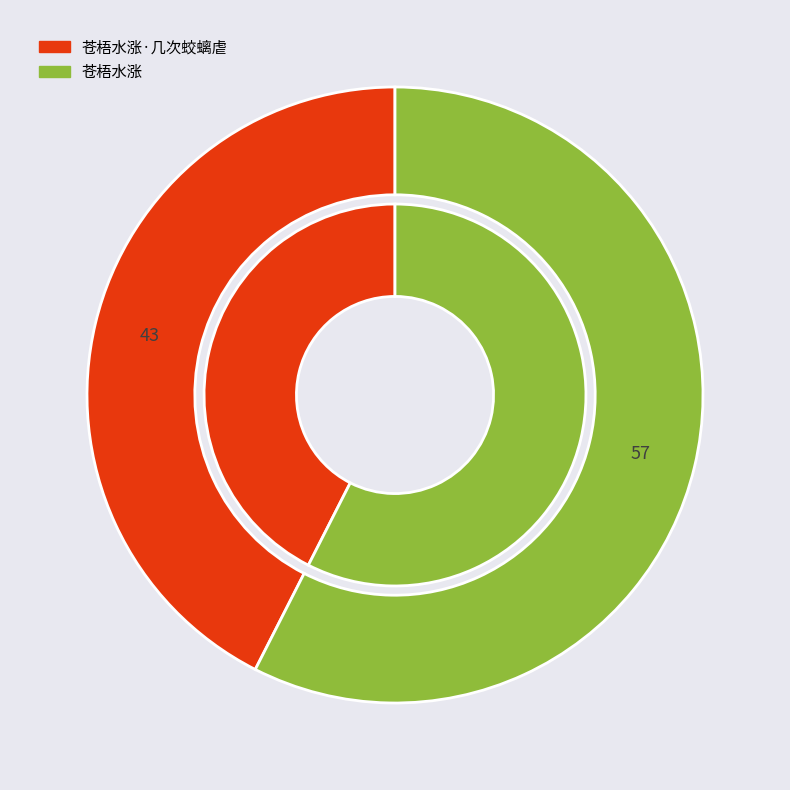

Combined, do 苍梧水涨 and 苍梧水涨·几次蛟螭虐 account for over 50%?

Yes